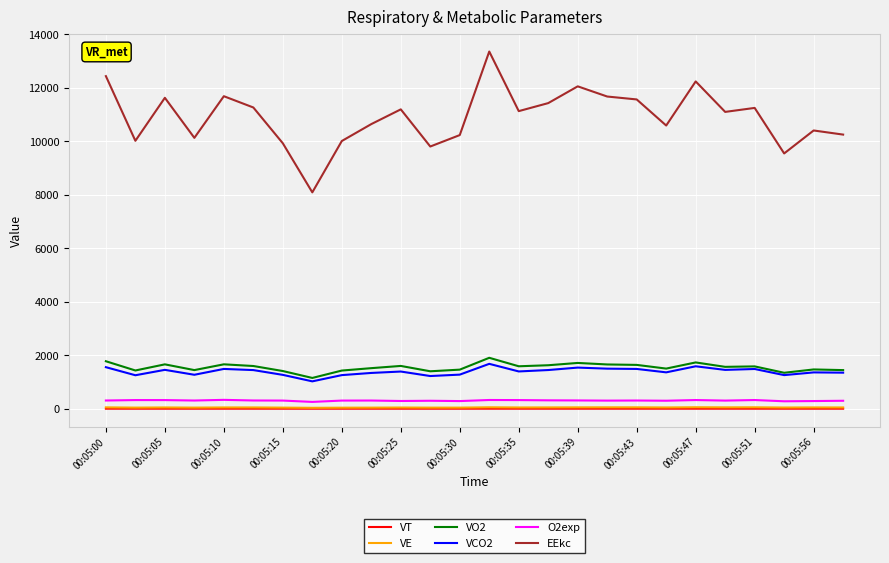

Which series has the widest spread of values?

EEkc